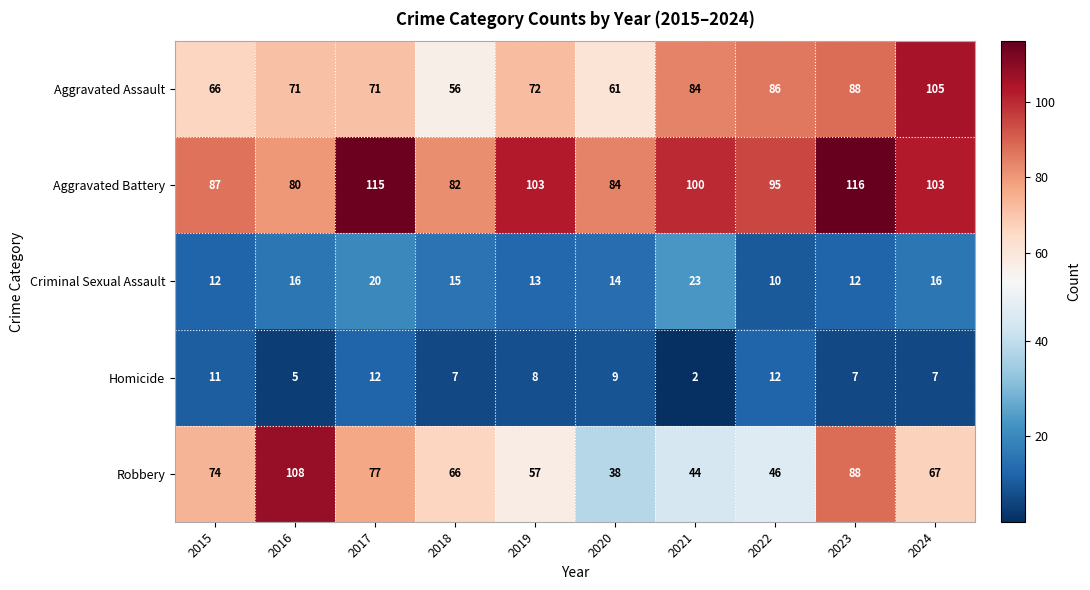

The value of Robbery at 2015 is 130. True or false?

False